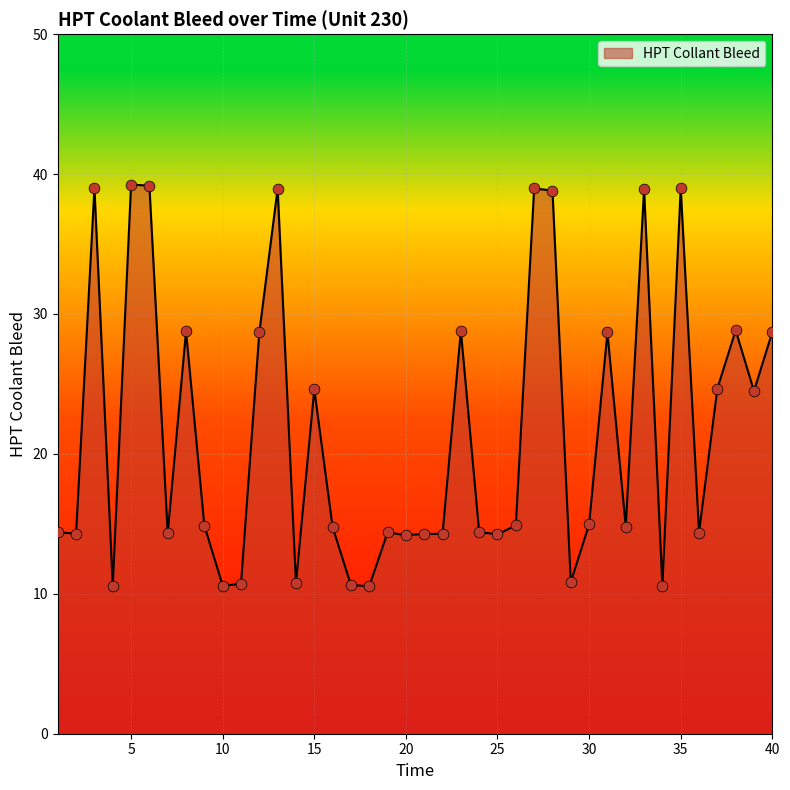

What is the difference between the maximum and minimum values?

28.7